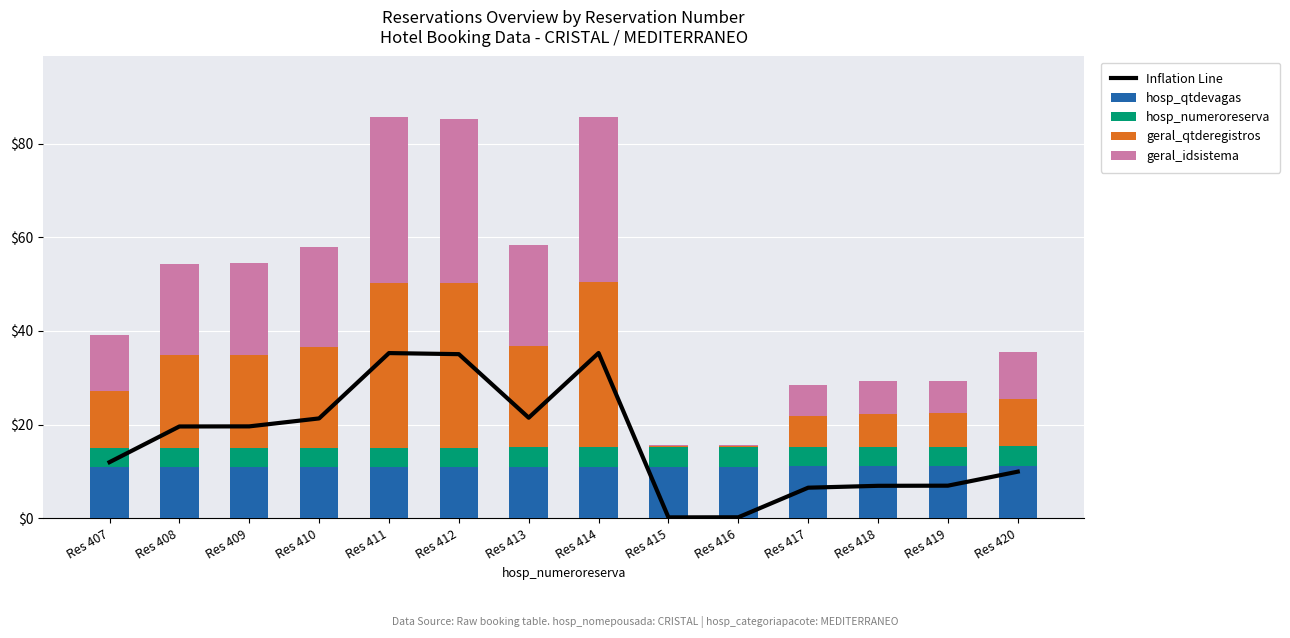

Reading left to right, transcribe all the data shown in this chart.

Inflation Line: Res 407=12.0	Res 408=19.6	Res 409=19.6	Res 410=21.3	Res 411=35.3	Res 412=35.0	Res 413=21.5	Res 414=35.3	Res 415=0.2	Res 416=0.2	Res 417=6.5	Res 418=6.9	Res 419=7.0	Res 420=9.9
hosp_qtdevagas: Res 407=10.9	Res 408=10.9	Res 409=10.9	Res 410=10.9	Res 411=10.9	Res 412=11.0	Res 413=11.0	Res 414=11.0	Res 415=11.0	Res 416=11.1	Res 417=11.1	Res 418=11.1	Res 419=11.1	Res 420=11.1
hosp_numeroreserva: Res 407=4.1	Res 408=4.1	Res 409=4.1	Res 410=4.1	Res 411=4.1	Res 412=4.1	Res 413=4.1	Res 414=4.1	Res 415=4.2	Res 416=4.2	Res 417=4.2	Res 418=4.2	Res 419=4.2	Res 420=4.2
geral_qtderegistros: Res 407=12.2	Res 408=19.8	Res 409=19.8	Res 410=21.5	Res 411=35.3	Res 412=35.0	Res 413=21.7	Res 414=35.3	Res 415=0.2	Res 416=0.2	Res 417=6.7	Res 418=7.1	Res 419=7.1	Res 420=10.2
geral_idsistema: Res 407=12.0	Res 408=19.6	Res 409=19.6	Res 410=21.3	Res 411=35.3	Res 412=35.0	Res 413=21.5	Res 414=35.3	Res 415=0.2	Res 416=0.2	Res 417=6.5	Res 418=6.9	Res 419=7.0	Res 420=10.0